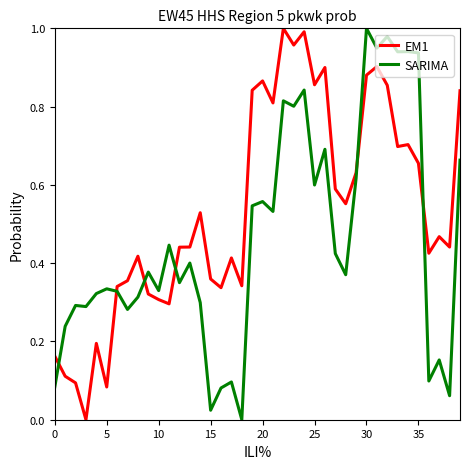

What are all the series names shown in the legend?

EM1, SARIMA